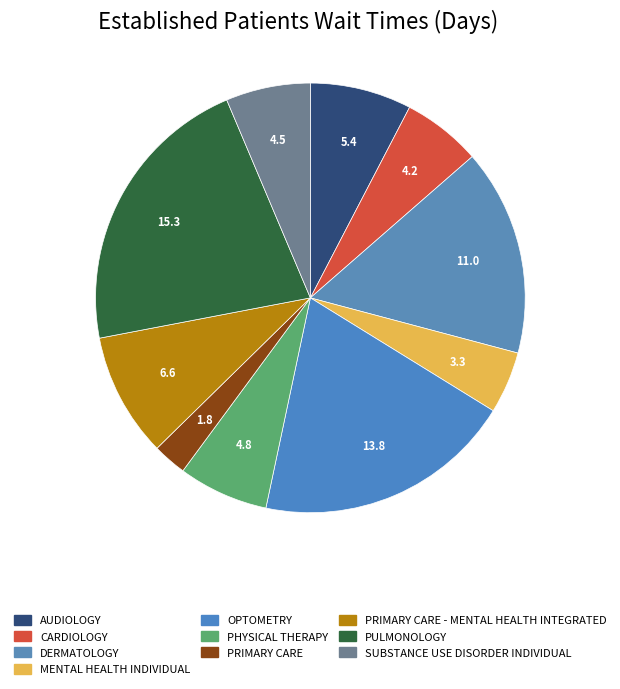

What percentage is the AUDIOLOGY slice, to the nearest percent?

8%